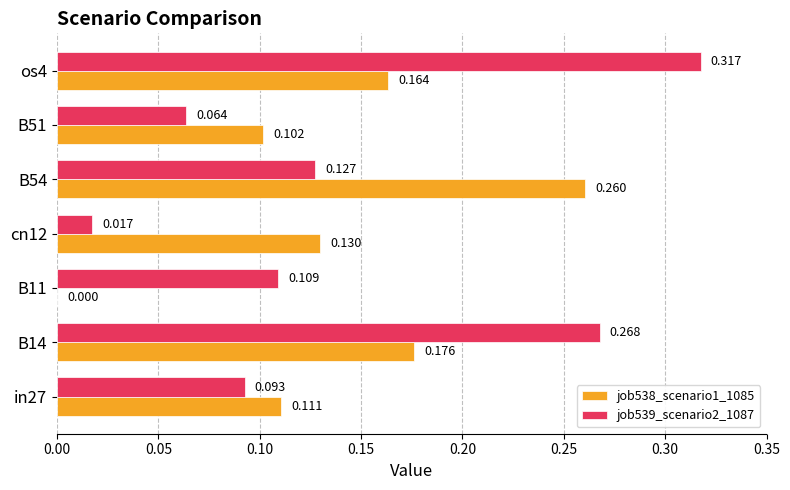

Is the value of job539_scenario2_1087 at B14 greater than the value of job538_scenario1_1085 at B54?

Yes